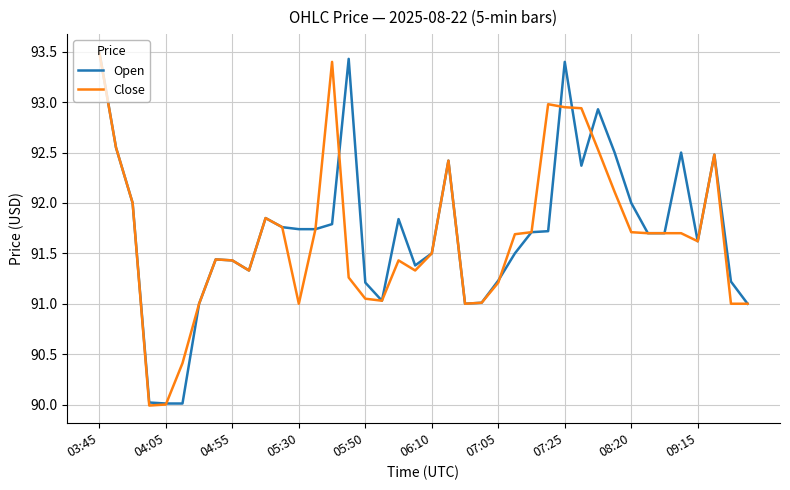

What is the minimum value for Close?

90.0